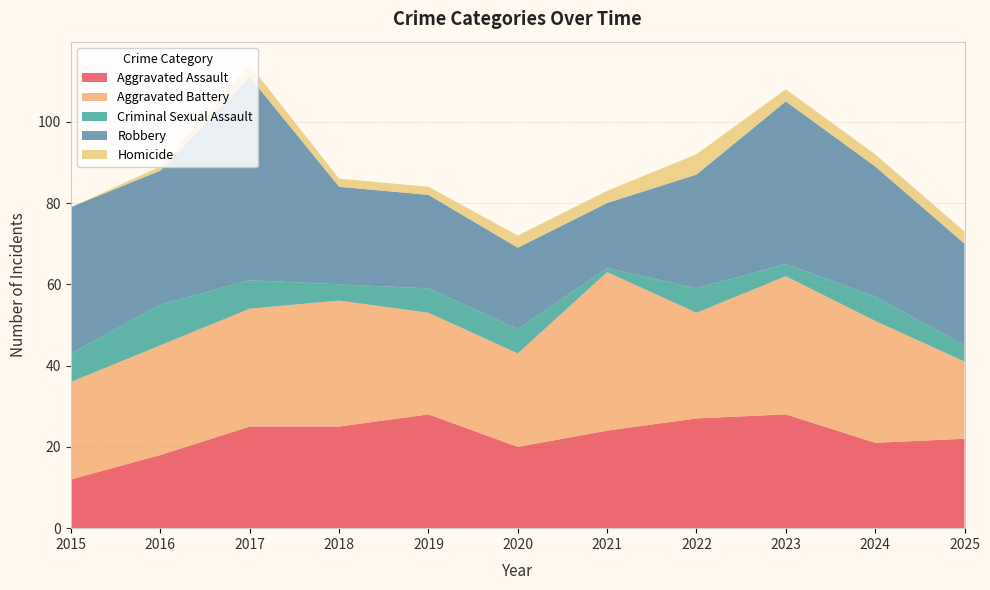

Reading left to right, transcribe all the data shown in this chart.

Aggravated Assault: 2015=12	2016=18	2017=25	2018=25	2019=28	2020=20	2021=24	2022=27	2023=28	2024=21	2025=22
Aggravated Battery: 2015=24	2016=27	2017=29	2018=31	2019=25	2020=23	2021=39	2022=26	2023=34	2024=30	2025=19
Criminal Sexual Assault: 2015=7	2016=10	2017=7	2018=4	2019=6	2020=6	2021=1	2022=6	2023=3	2024=6	2025=4
Robbery: 2015=36	2016=33	2017=50	2018=24	2019=23	2020=20	2021=16	2022=28	2023=40	2024=32	2025=25
Homicide: 2015=0	2016=1	2017=3	2018=2	2019=2	2020=3	2021=3	2022=5	2023=3	2024=3	2025=3